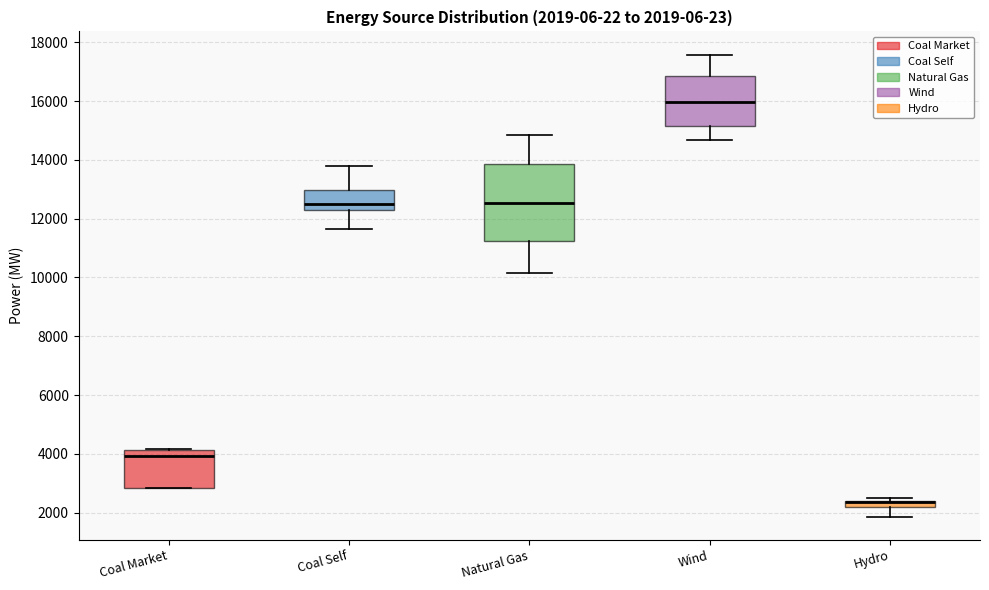

Comparing the boxes themselves (not the whiskers), which one is the tallest?

Natural Gas